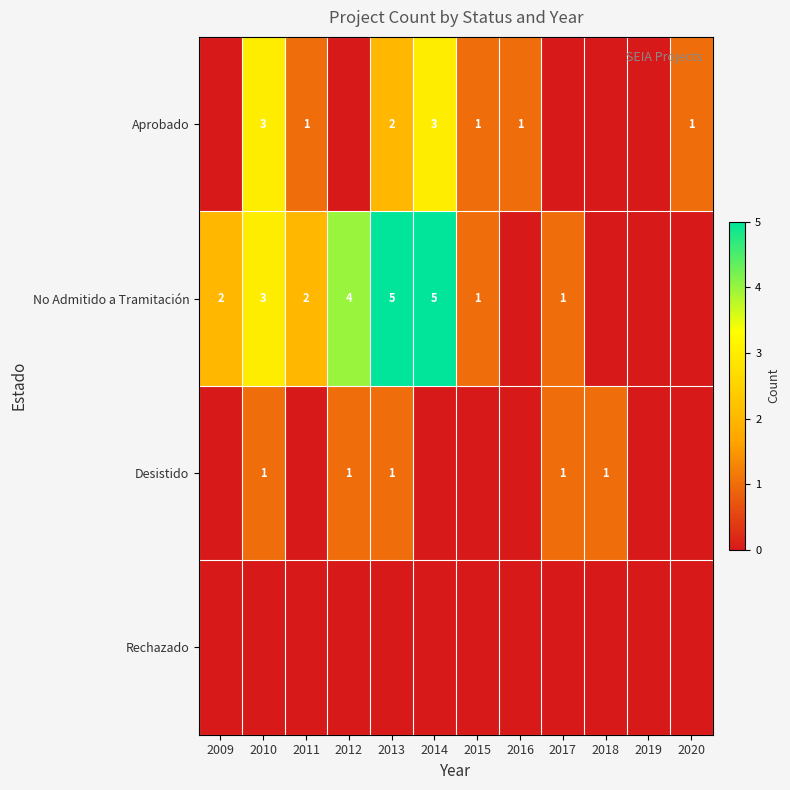

Between 2016 and 2017, which is larger?

2016